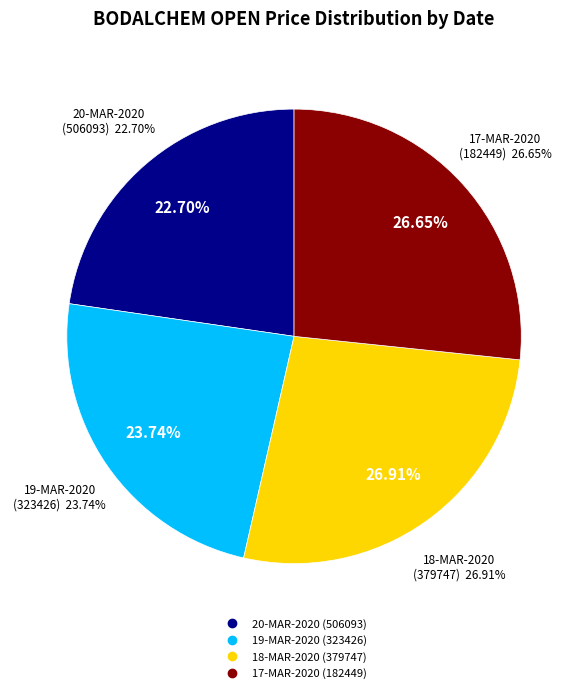

Approximately how many times larger is the value at 19-MAR-2020 (323426) compared to 18-MAR-2020 (379747)?

0.9